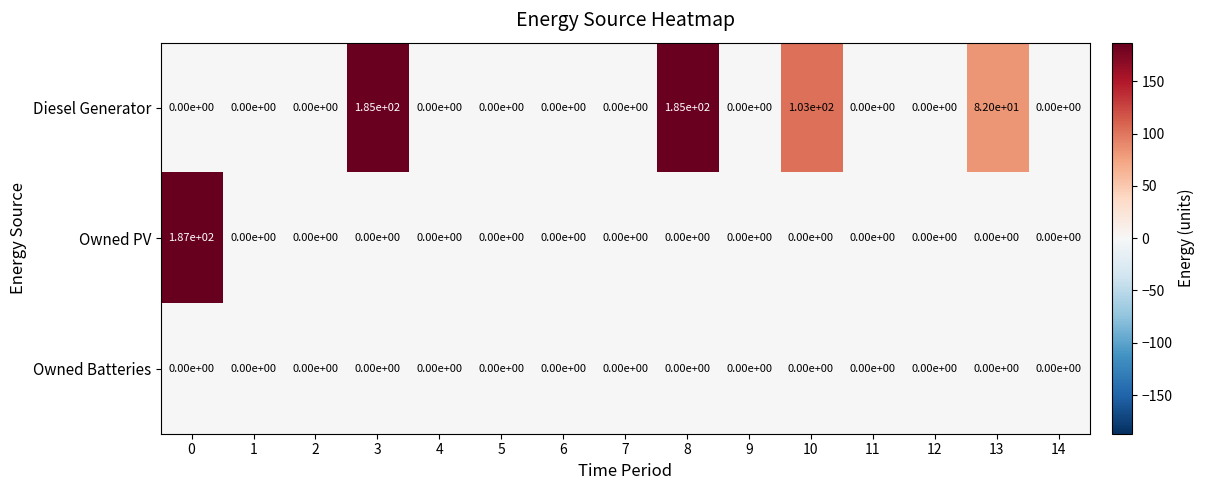

List the series in order of their overall mean, highest first.

Diesel Generator, Owned PV, Owned Batteries